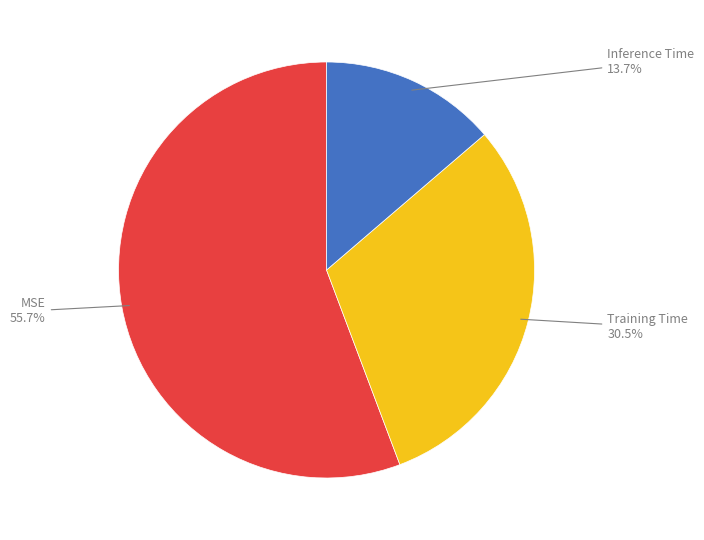

Is there any slice that represents more than half of the pie?

Yes